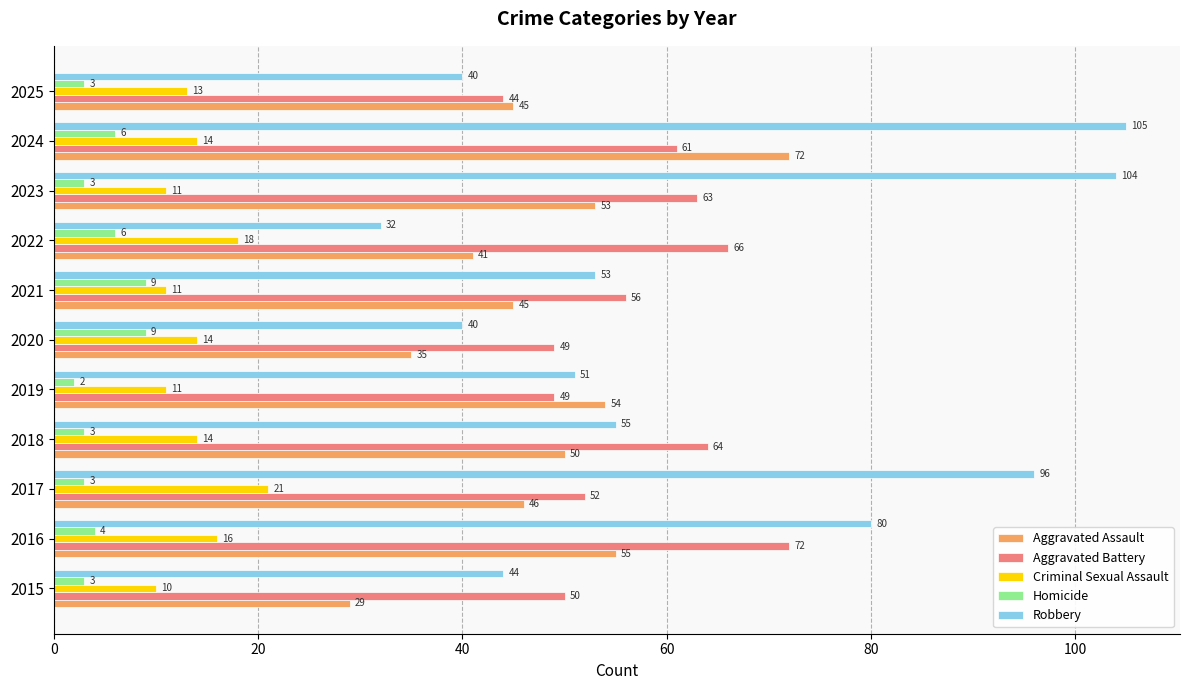

What is the total value across all series at 2025?

145